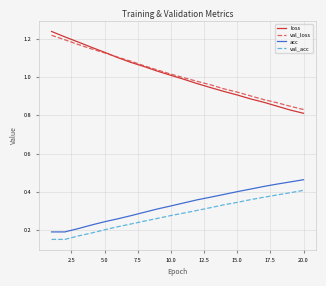

True or false: acc and val_acc intersect in this chart.

False